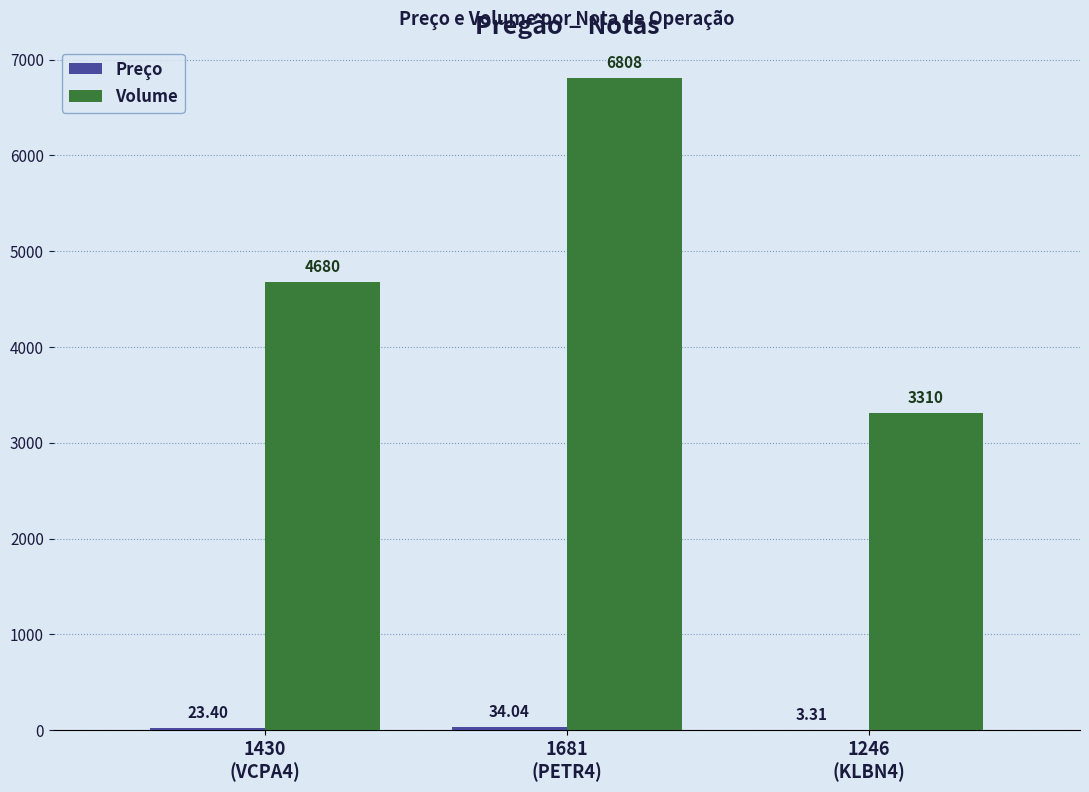

Which label corresponds to the largest value in the chart?

1681
(PETR4)